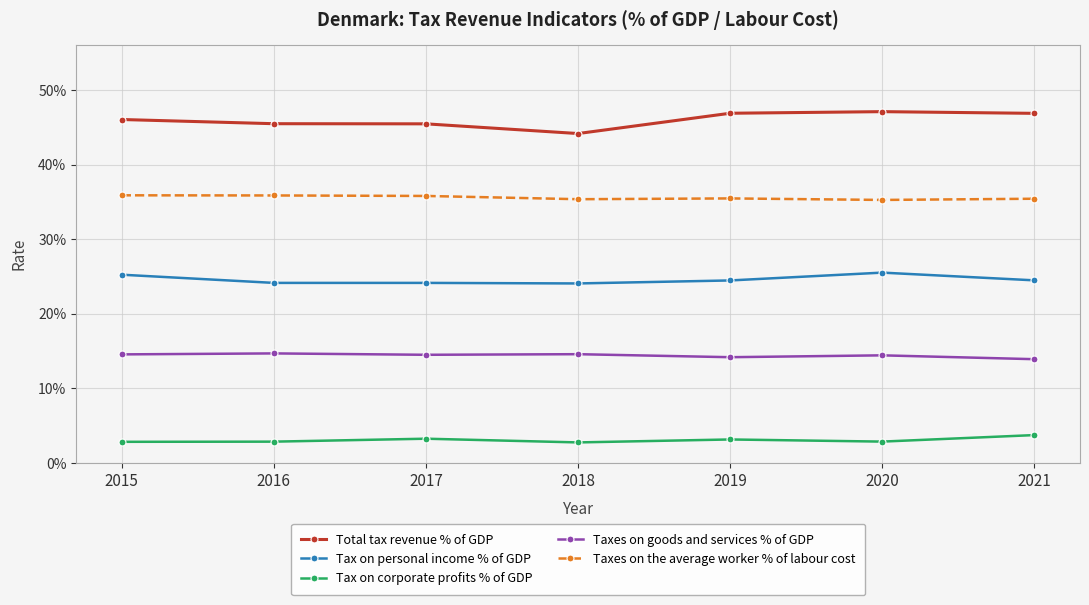

What is the minimum value for Taxes on goods and services % of GDP?

0.1